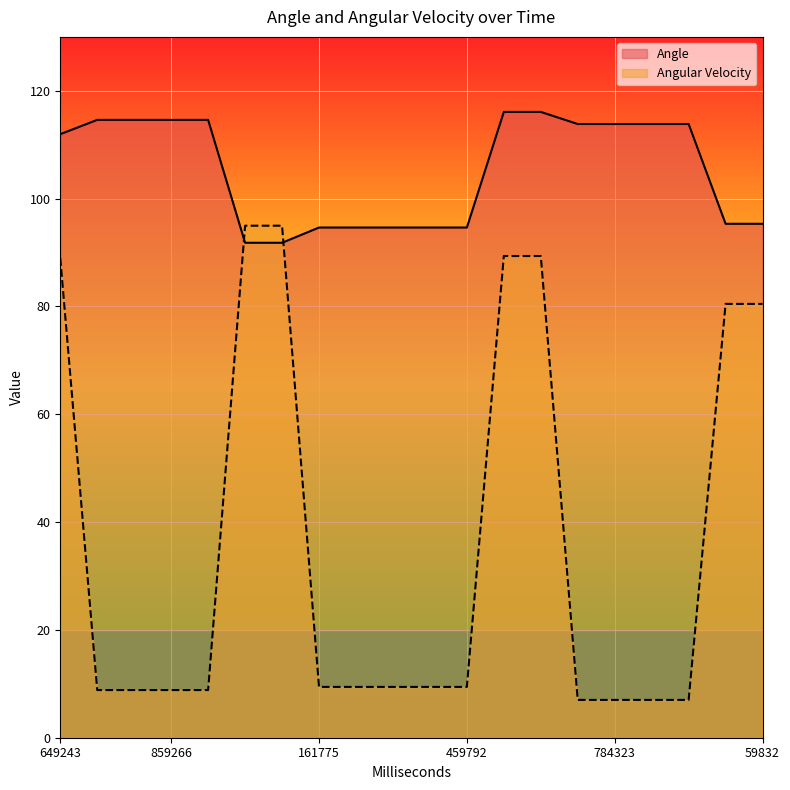

True or false: Angular Velocity and Angle intersect in this chart.

True